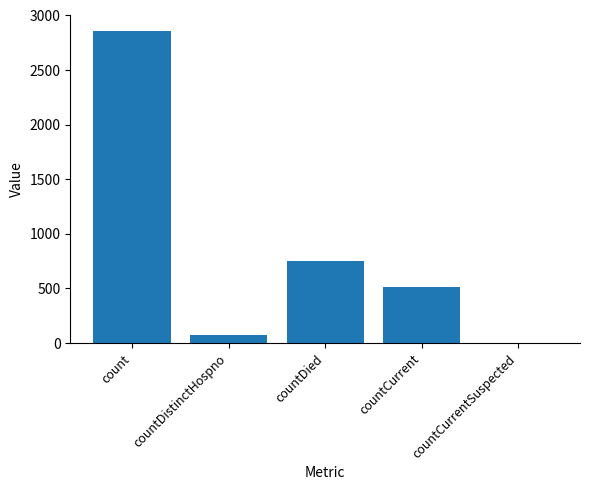

What is the change in value from countDistinctHospno to countCurrent?

+438